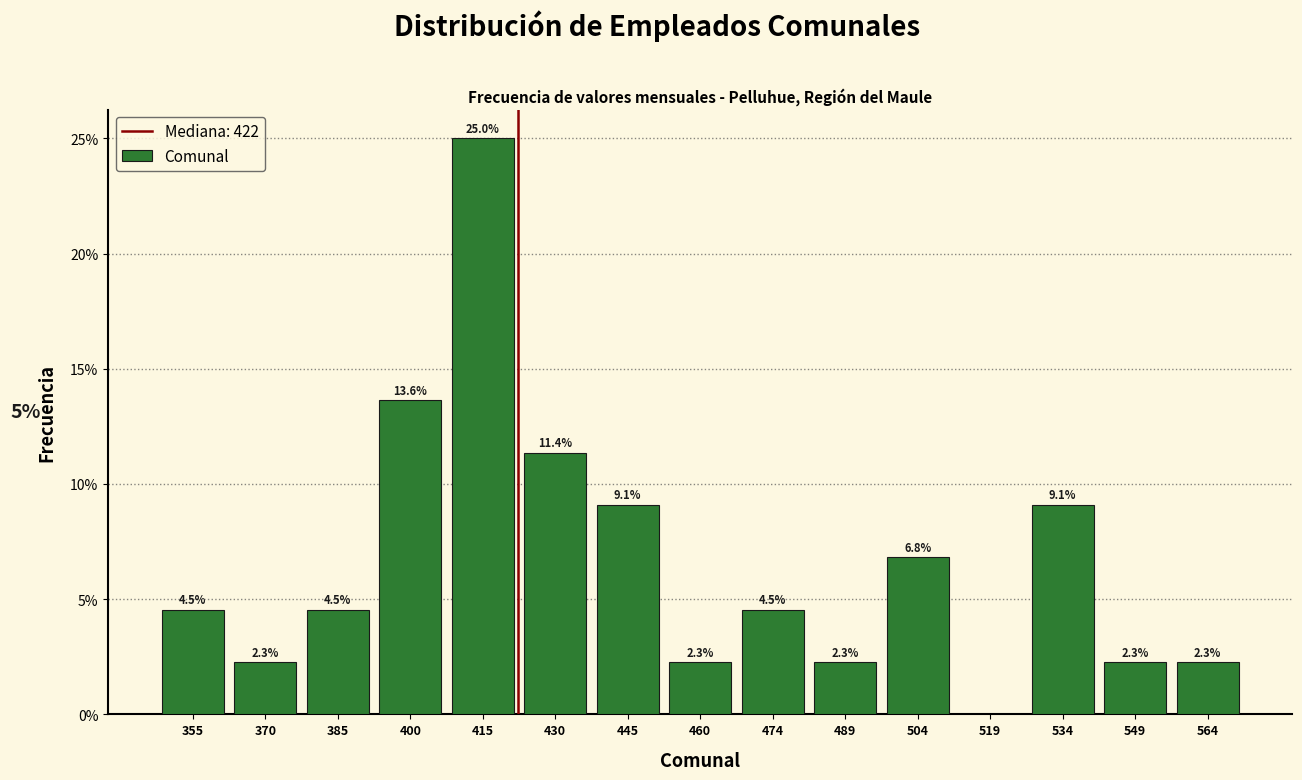

Over which range of the x-axis is the bar tallest?

408 to 422